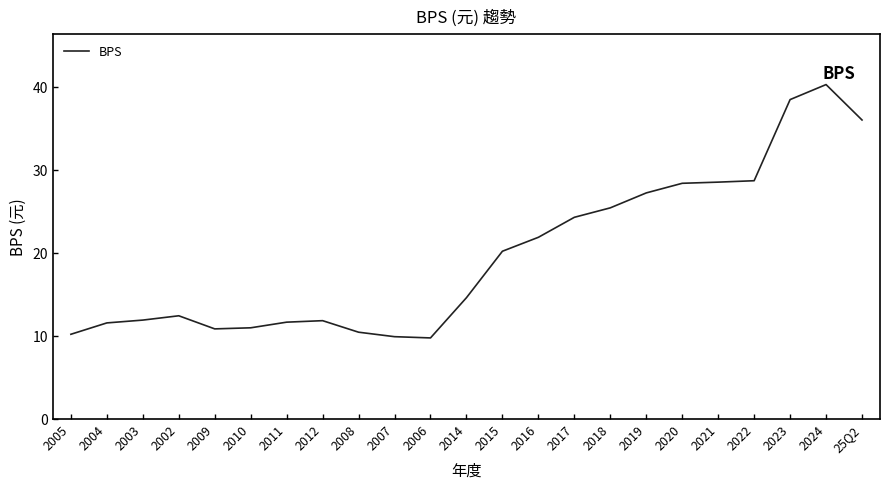

What is the change in value from 2015 to 2019?

+7.0